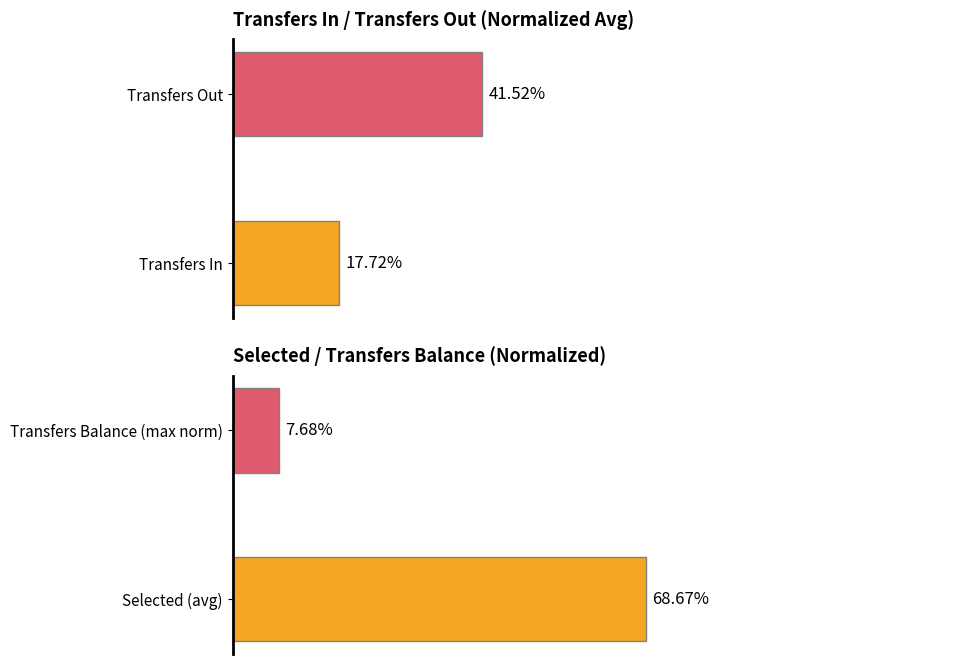

The value of transfers at Transfers Out is 41.5. True or false?

True